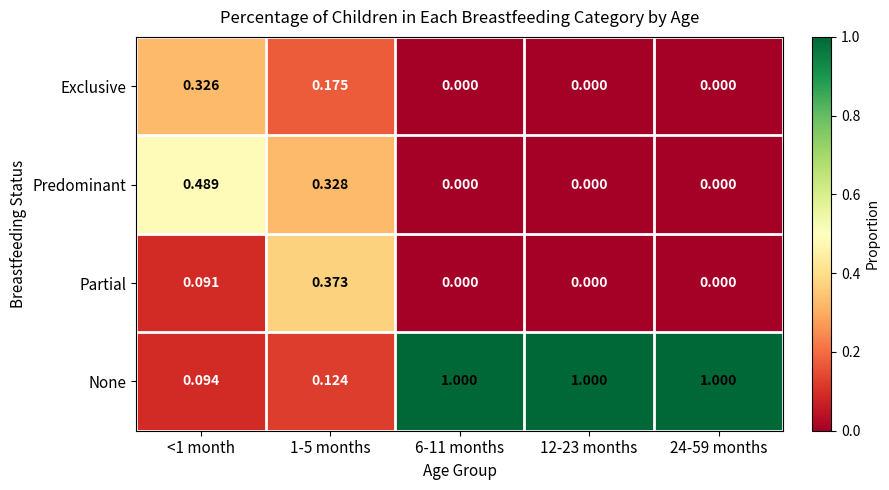

At <1 month, list the series in order from largest to smallest.

Predominant, Exclusive, None, Partial